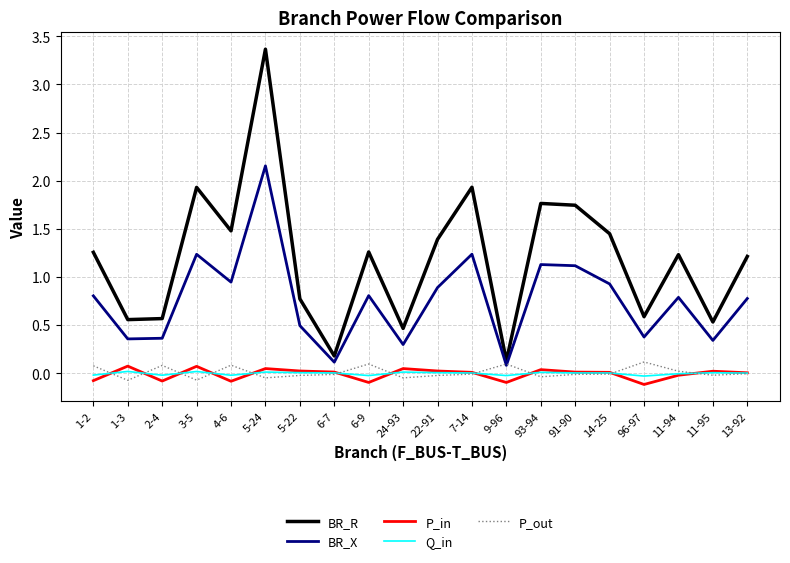

True or false: P_in and BR_X cross at least once.

False